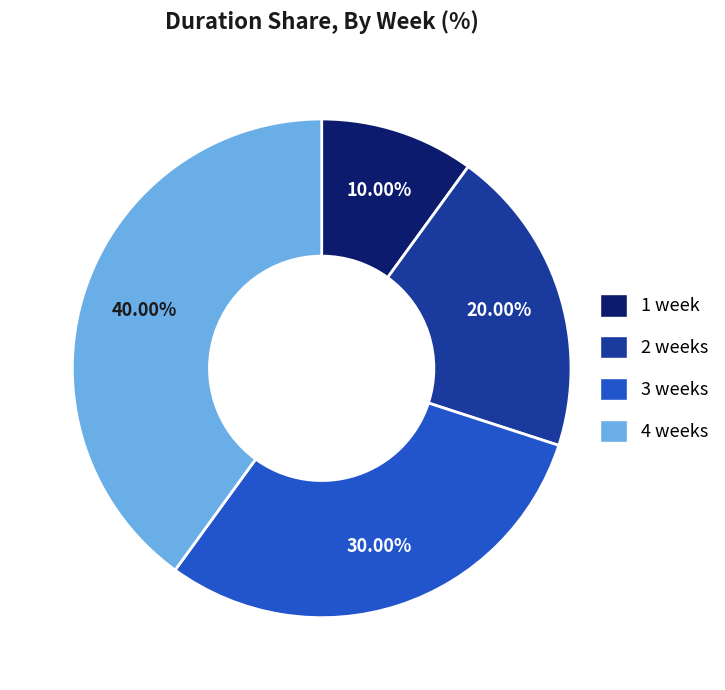

To the nearest percent, what percentage of the pie is 4 weeks?

40%